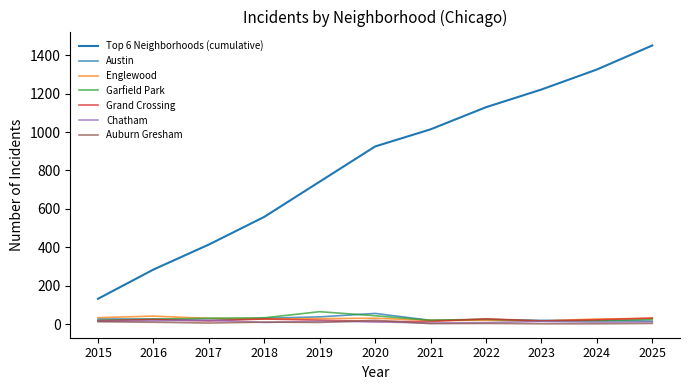

Is it true that Chatham equals 21 at 2020?

False